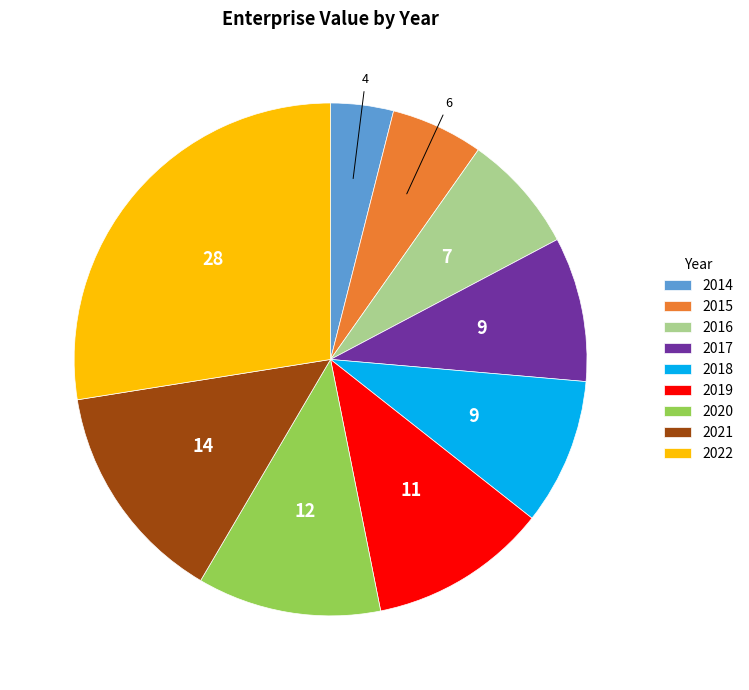

Combined, do 2019 and 2018 account for over 50%?

No